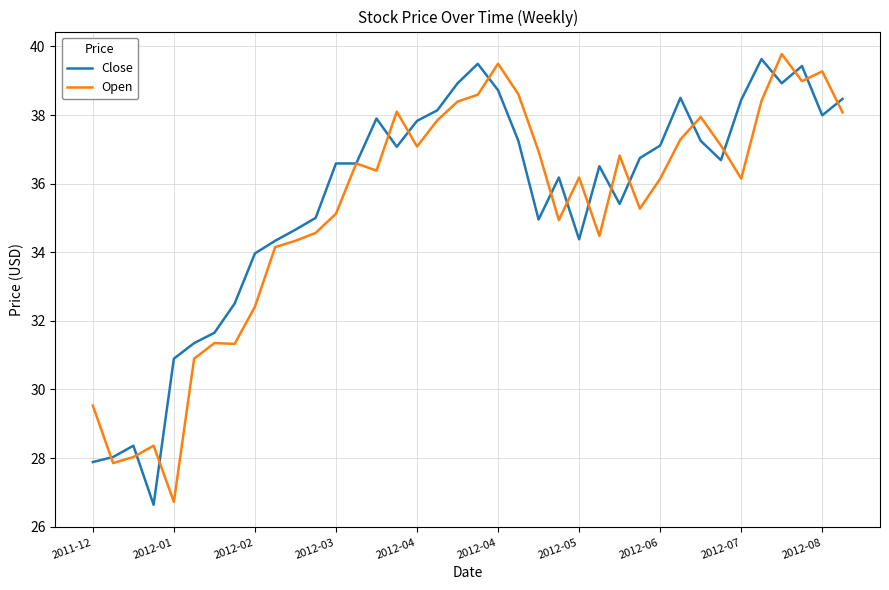

At which category is the sum across all series the highest?

34